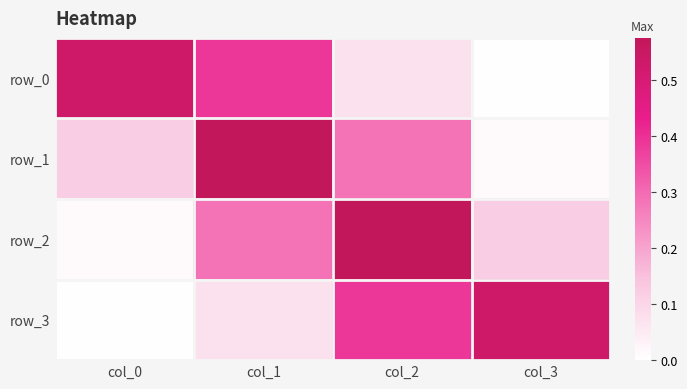

Rank the series by their maximum value, from lowest to highest.

row_3, row_0, row_1, row_2